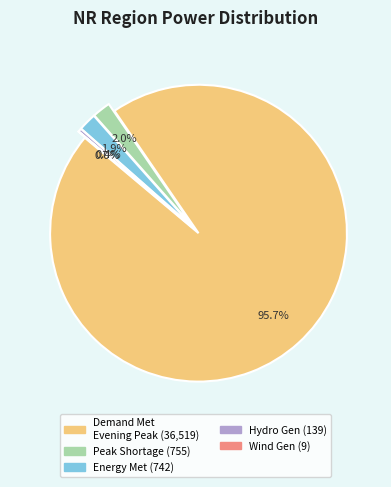

How many segments does this pie chart have?

5